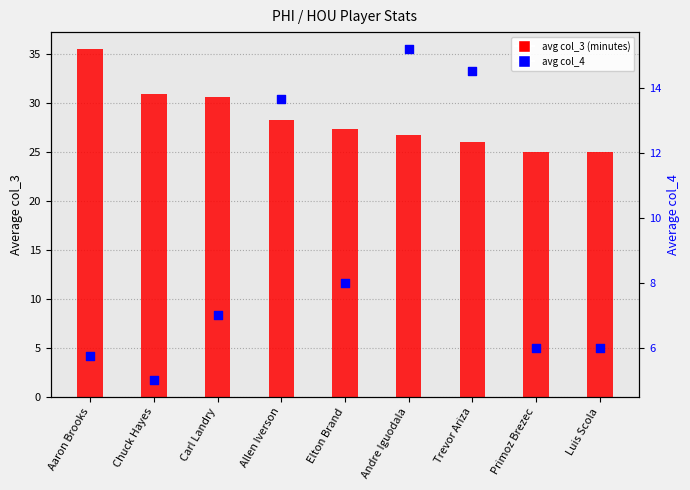

Which series contains the highest Y value?

avg col_3 (minutes)